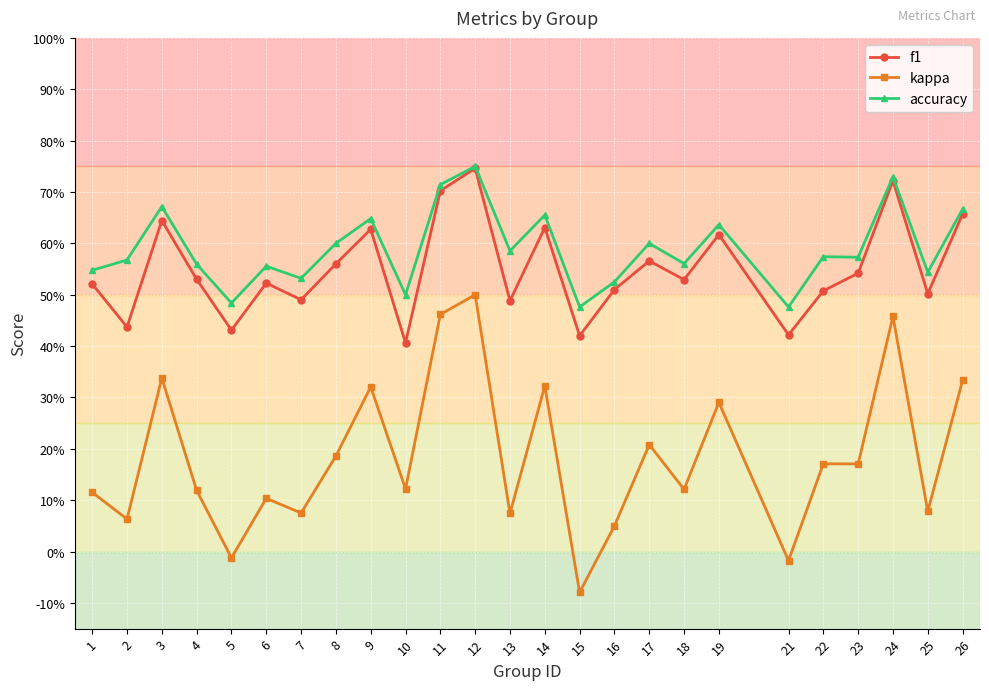

What is the total value across all series at 1?

1.2